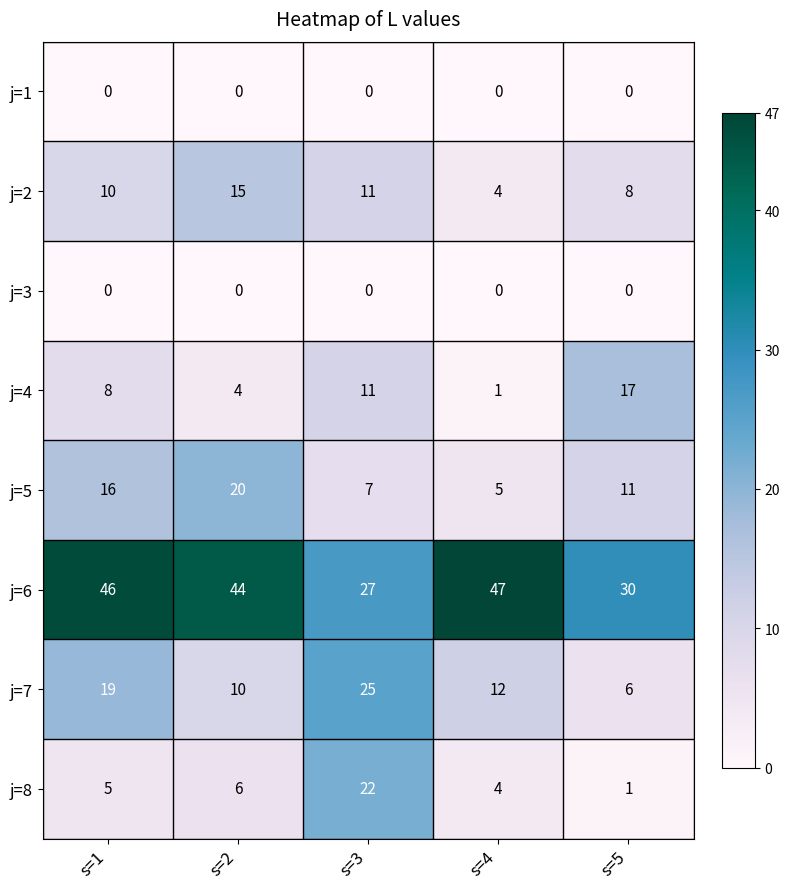

True or false: j=8 has a value of 22 at s=3.

True